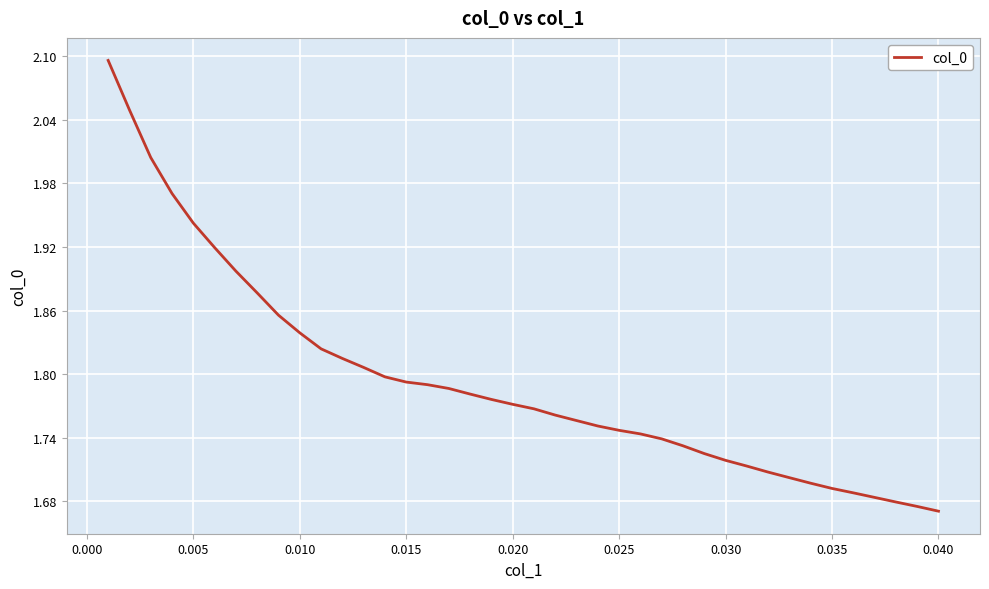

What is the maximum value shown in the chart?

2.1